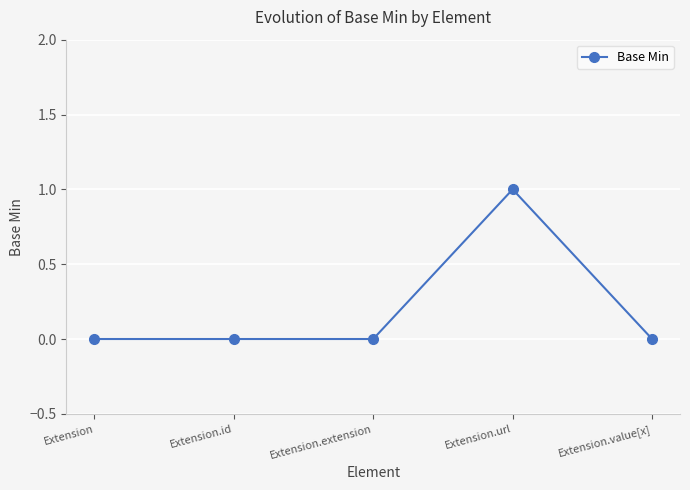

True or false: the data has more than 2 interior local peaks.

False